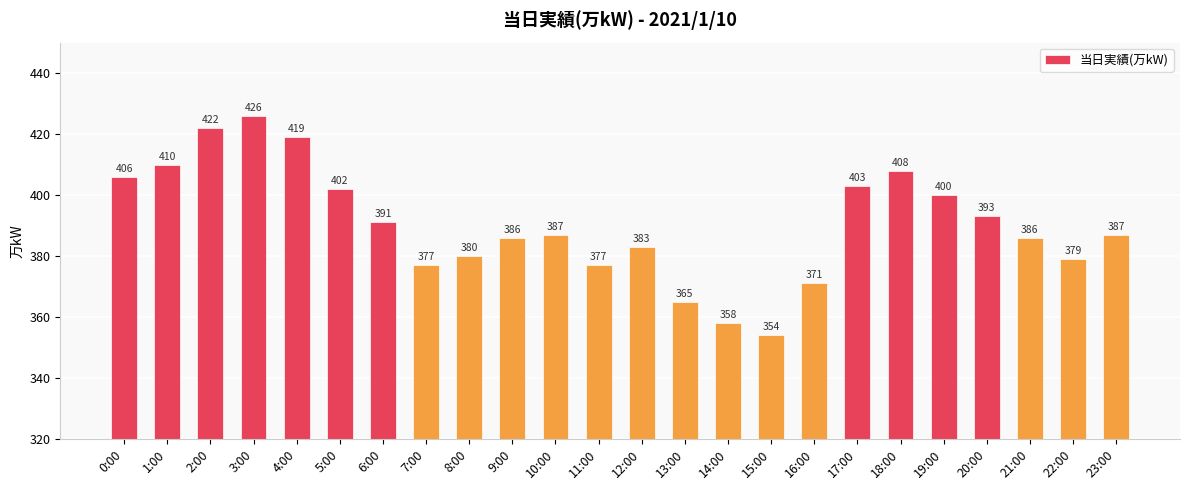

What is the sum of the values at 13:00 and 16:00?

736